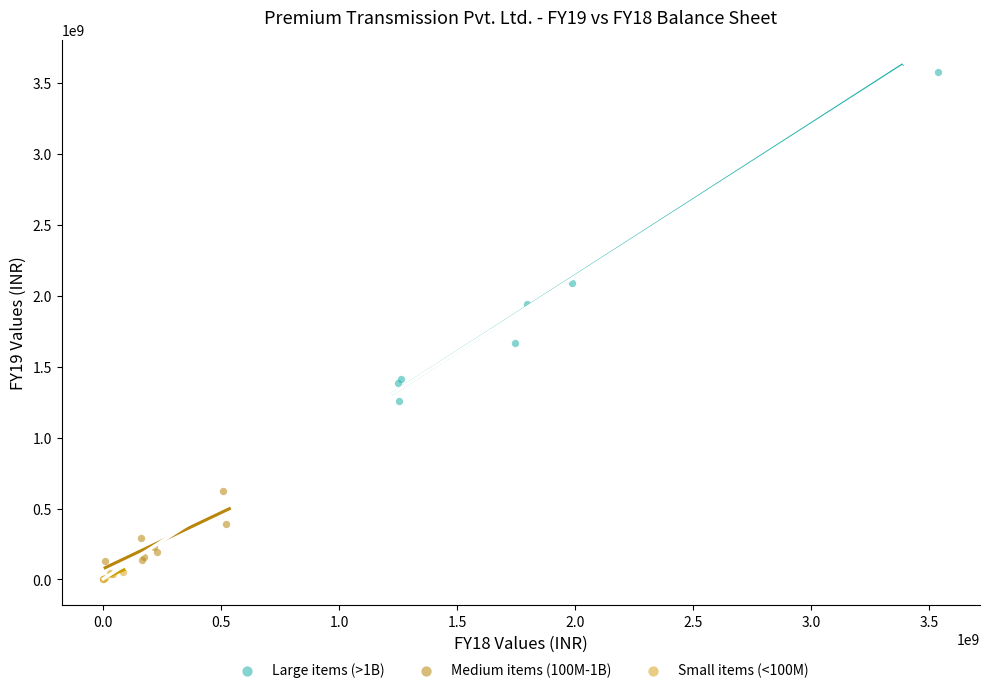

Which series contains the highest Y value?

Large items (>1B)